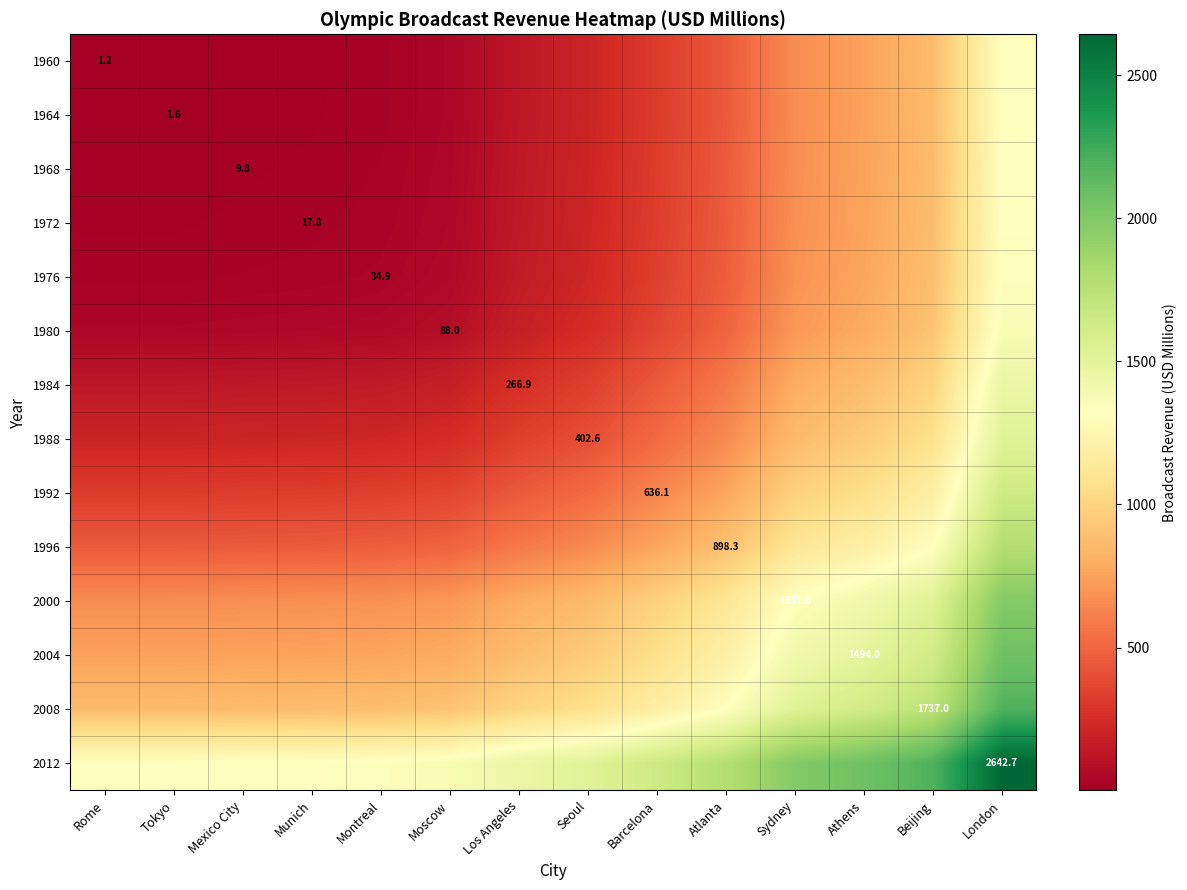

What is the lowest value of the 1988 series?

201.9